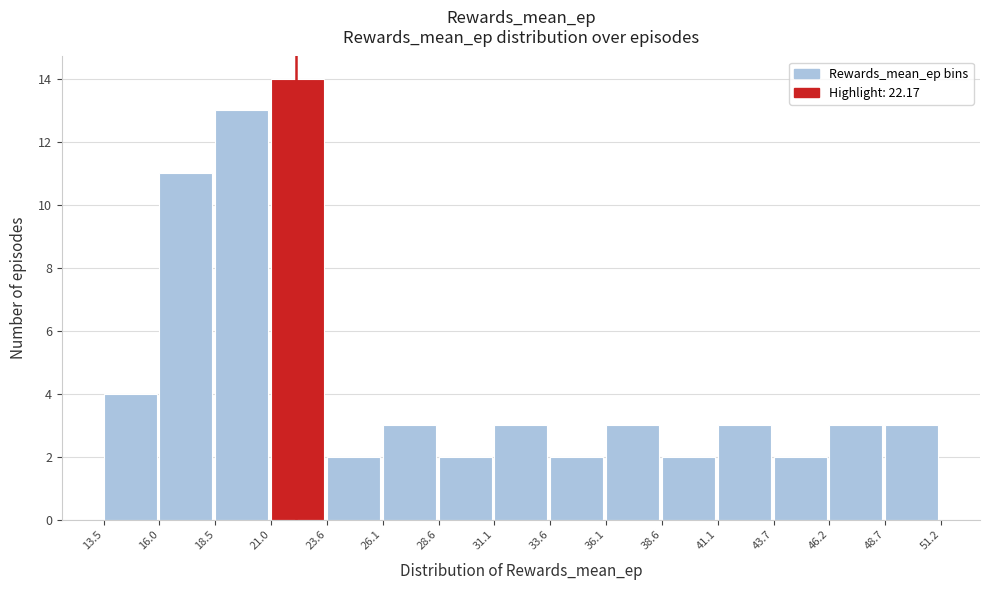

Which range on the x-axis has the tallest bar?

21.0 to 23.6